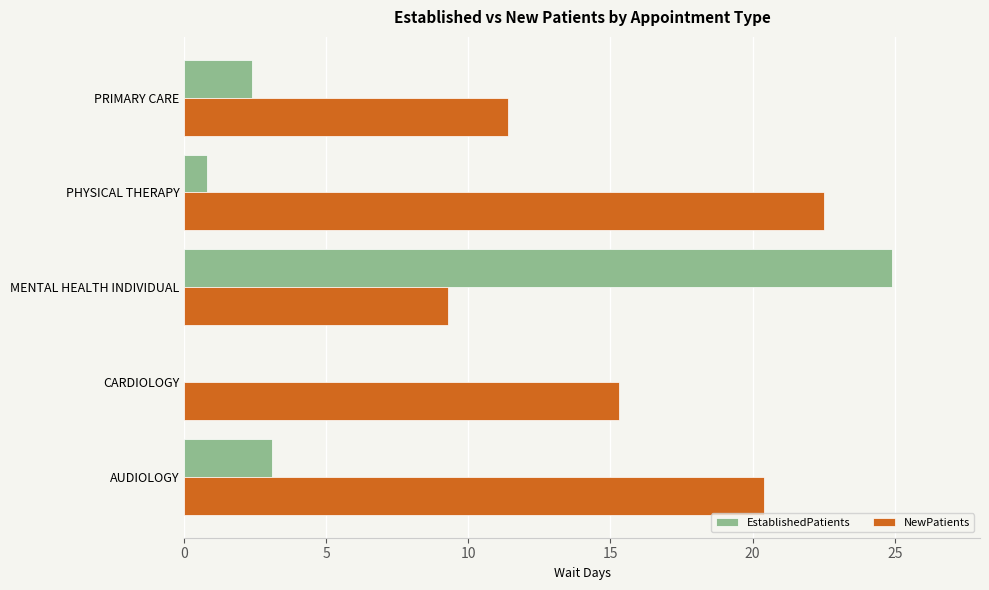

Between AUDIOLOGY and PRIMARY CARE, which series saw the biggest shift?

NewPatients